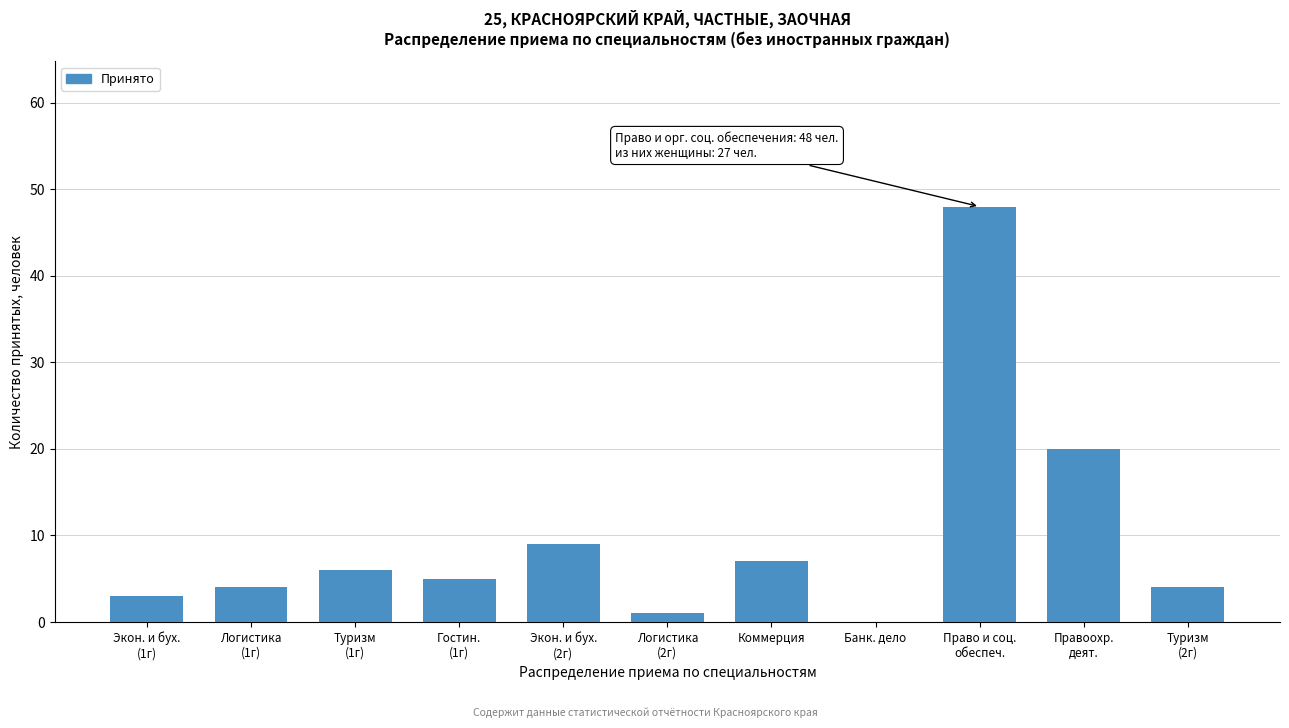

What is the sum of all values?

107